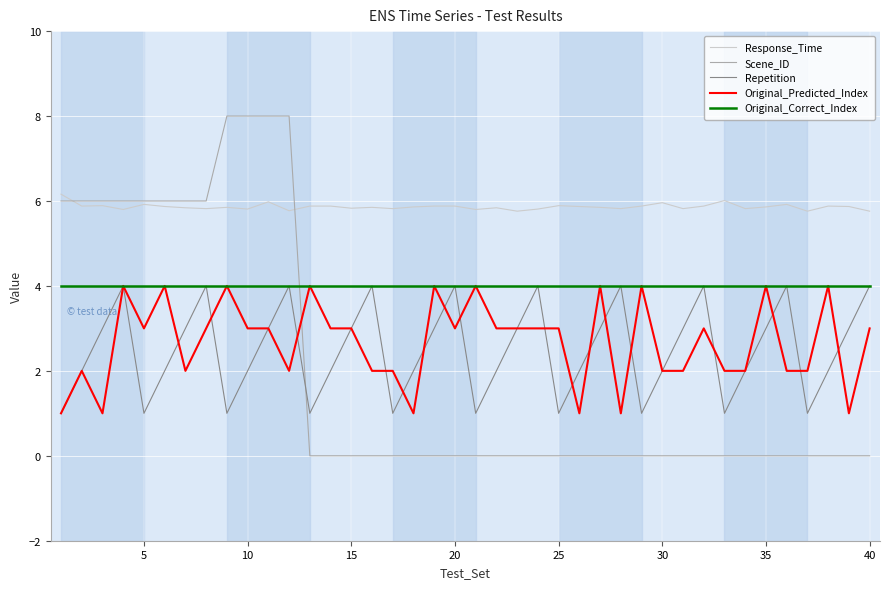

True or false: Response_Time and Repetition cross at least once.

False